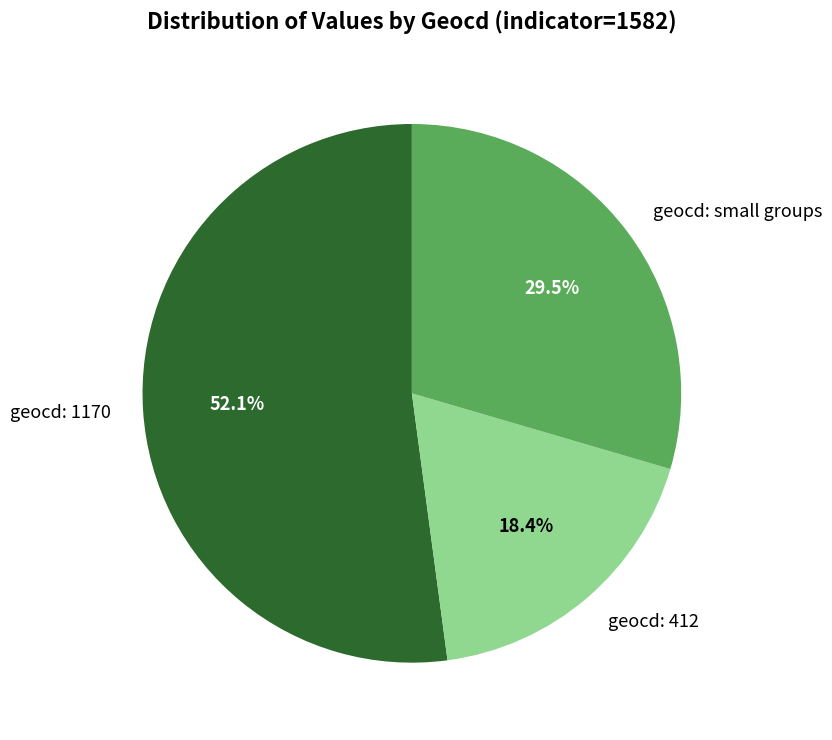

Rank the categories by value from lowest to highest.

geocd: 412, geocd: small groups, geocd: 1170